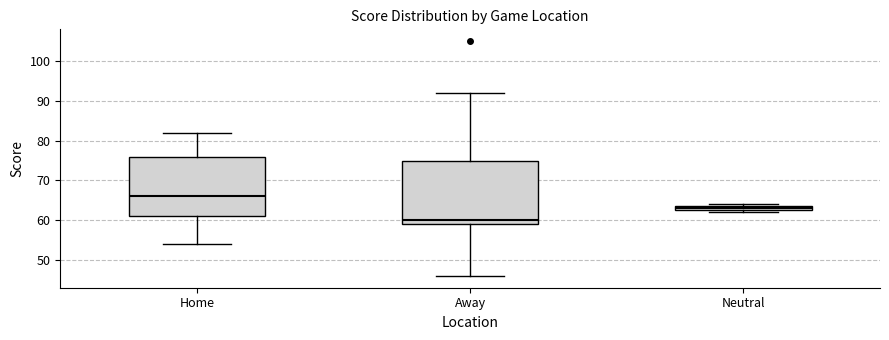

Comparing the boxes themselves (not the whiskers), which one is the tallest?

Away